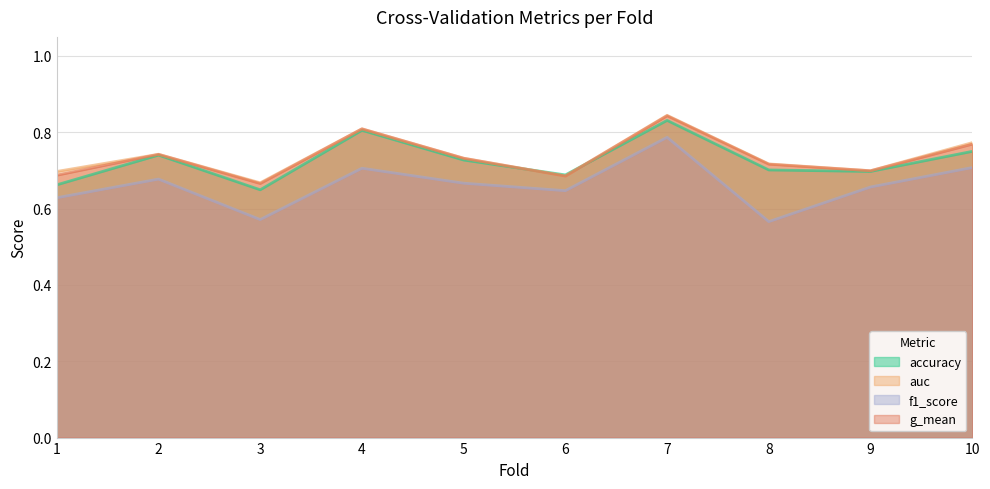

The value of f1_score at 10 is 0.7. True or false?

True